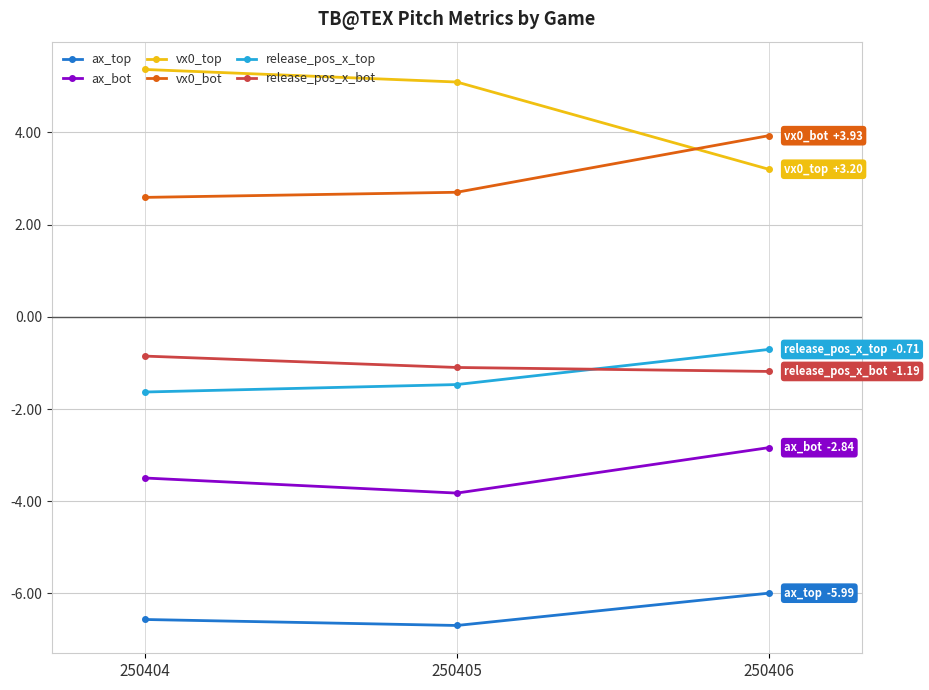

Which series changed the most between 250404 and 250406?

vx0_top